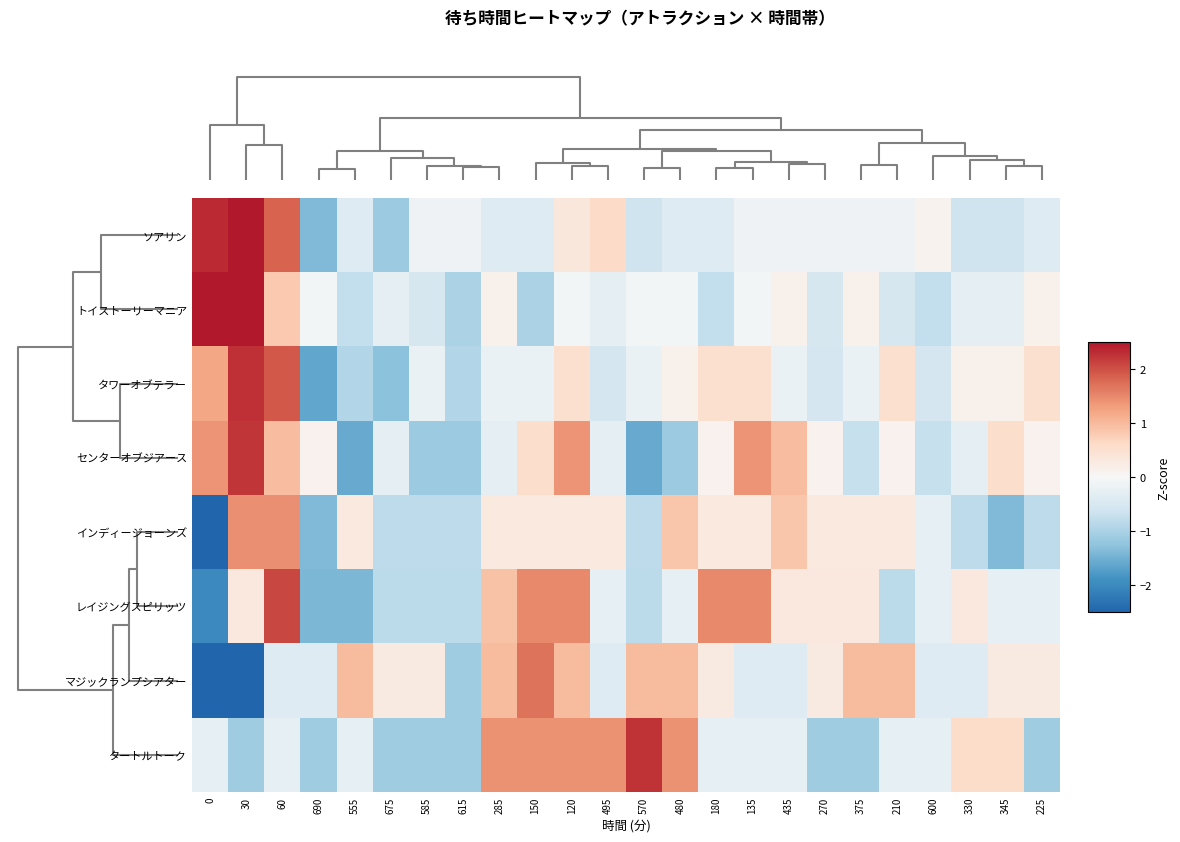

Reading left to right, list all the values displayed in this chart.

row_0: 2.3	2.8	1.8	-1.4	-0.4	-1.1	-0.1	-0.1	-0.4	-0.4	0.4	0.6	-0.6	-0.4	-0.4	-0.1	-0.1	-0.1	-0.1	-0.1	0.1	-0.6	-0.6	-0.4
row_1: 3.1	3.1	0.8	-0.1	-0.8	-0.3	-0.5	-1.0	0.2	-1.0	-0.1	-0.3	-0.1	-0.1	-0.8	-0.1	0.2	-0.5	0.2	-0.5	-0.8	-0.3	-0.3	0.2
row_2: 1.2	2.3	1.9	-1.6	-0.9	-1.3	-0.2	-0.9	-0.2	-0.2	0.5	-0.6	-0.2	0.1	0.5	0.5	-0.2	-0.6	-0.2	0.5	-0.6	0.1	0.1	0.5
row_3: 1.4	2.2	1.0	0.1	-1.6	-0.3	-1.1	-1.1	-0.3	0.5	1.4	-0.3	-1.6	-1.1	0.1	1.4	1.0	0.1	-0.7	0.1	-0.7	-0.3	0.5	0.1
row_4: -2.5	1.4	1.4	-1.4	0.3	-0.8	-0.8	-0.8	0.3	0.3	0.3	0.3	-0.8	0.9	0.3	0.3	0.9	0.3	0.3	0.3	-0.3	-0.8	-1.4	-0.8
row_5: -2.0	0.3	2.1	-1.4	-1.4	-0.8	-0.8	-0.8	0.9	1.5	1.5	-0.3	-0.8	-0.3	1.5	1.5	0.3	0.3	0.3	-0.8	-0.3	0.3	-0.3	-0.3
row_6: -2.5	-2.5	-0.4	-0.4	1.0	0.3	0.3	-1.1	1.0	1.7	1.0	-0.4	1.0	1.0	0.3	-0.4	-0.4	0.3	1.0	1.0	-0.4	-0.4	0.3	0.3
row_7: -0.3	-1.1	-0.3	-1.1	-0.3	-1.1	-1.1	-1.1	1.4	1.4	1.4	1.4	2.3	1.4	-0.3	-0.3	-0.3	-1.1	-1.1	-0.3	-0.3	0.6	0.6	-1.1